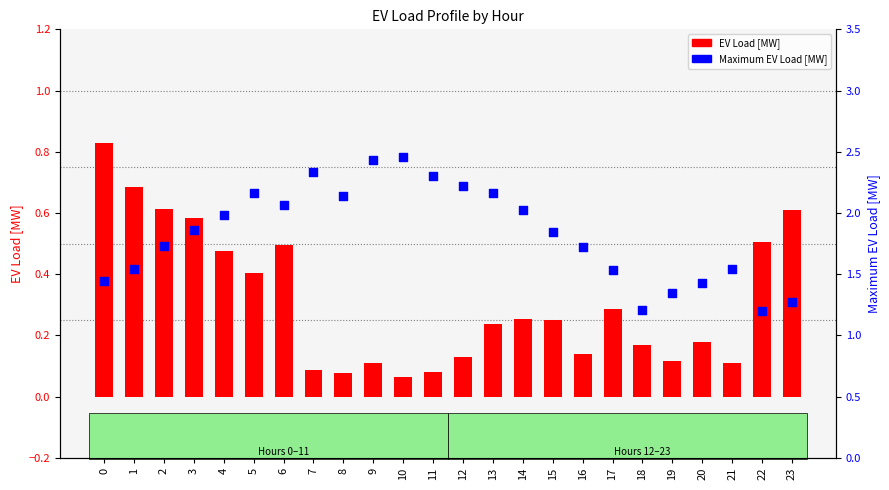

Which series contains the highest Y value?

Maximum EV Load [MW]